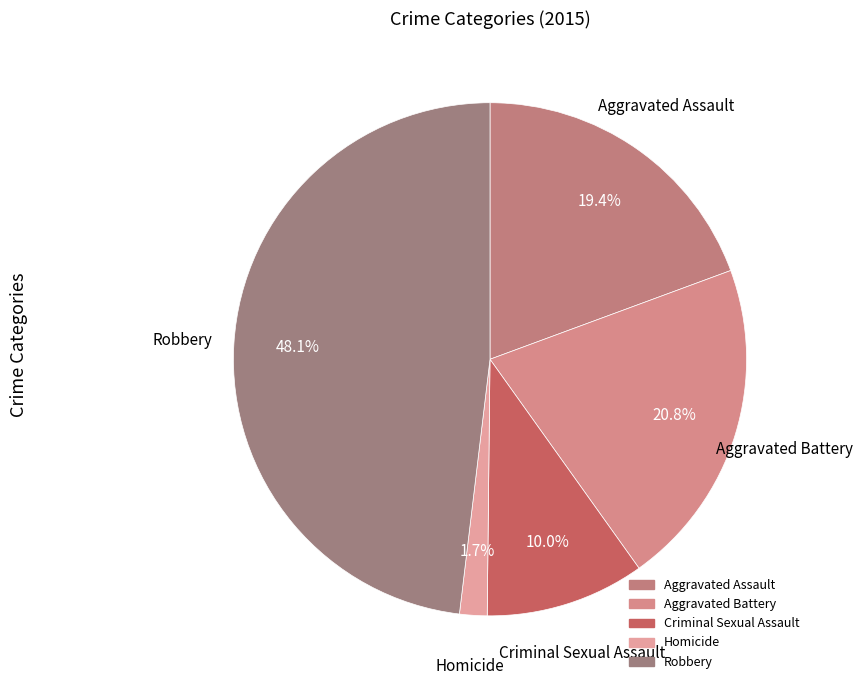

How many segments does this pie chart have?

5